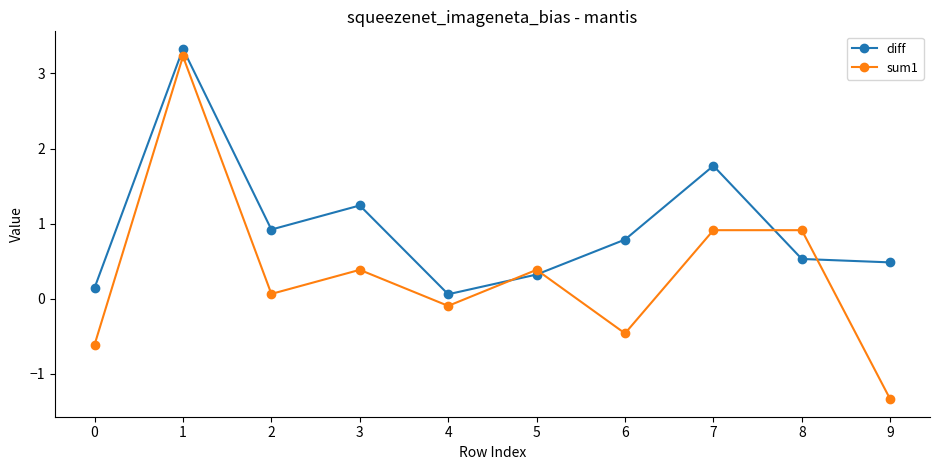

Rank the series by their average value, from lowest to highest.

sum1, diff